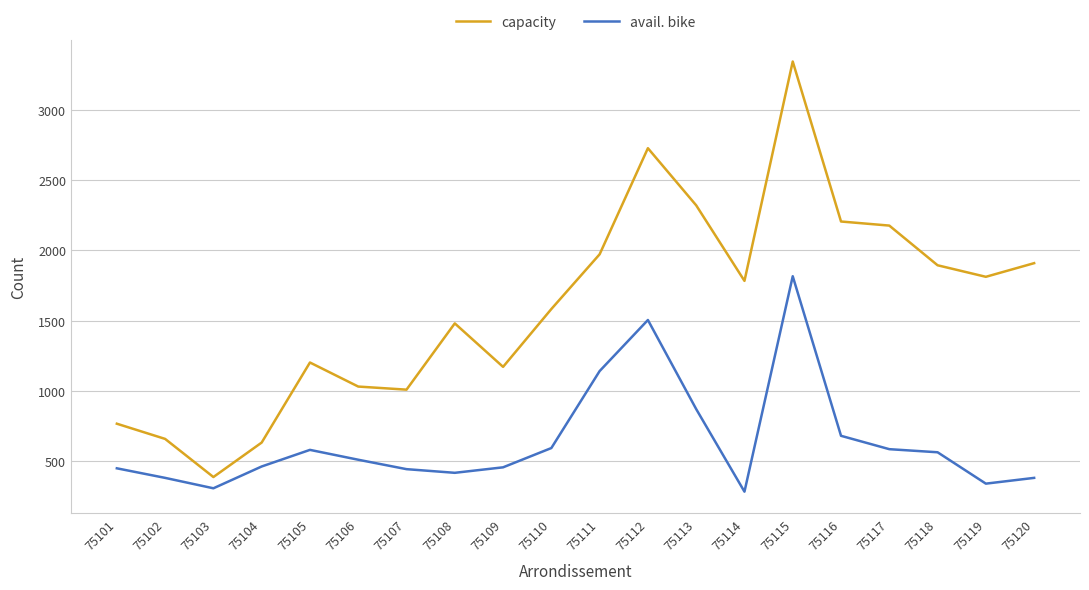

Is the value of avail. bike at 75114 greater than the value of capacity at 75104?

No